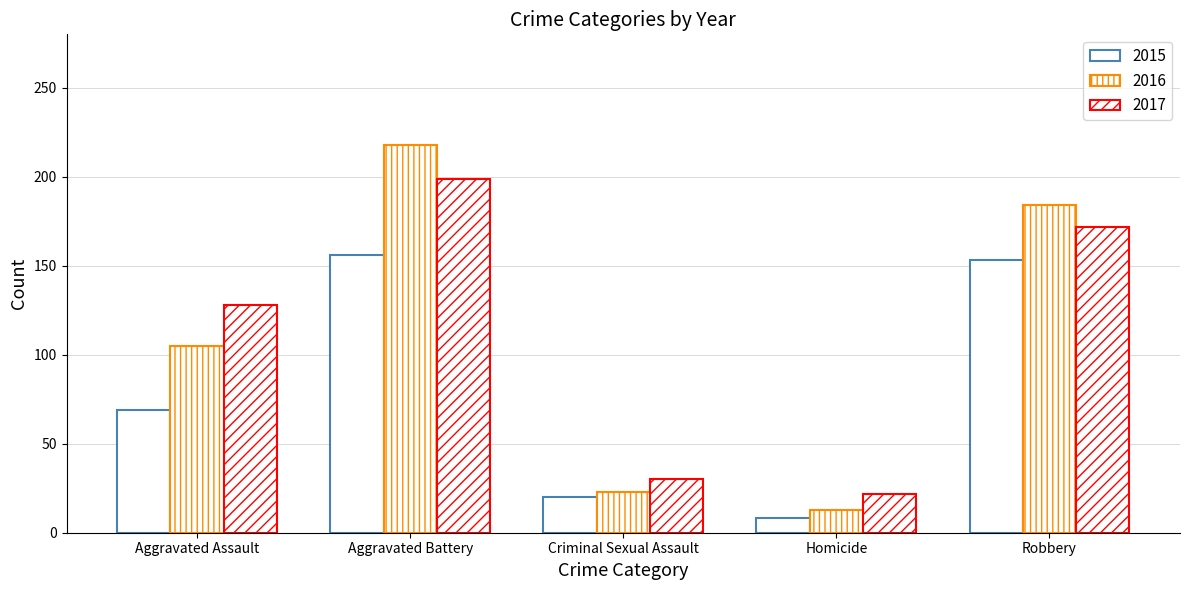

At Homicide, list the series in order from smallest to largest.

2015, 2016, 2017